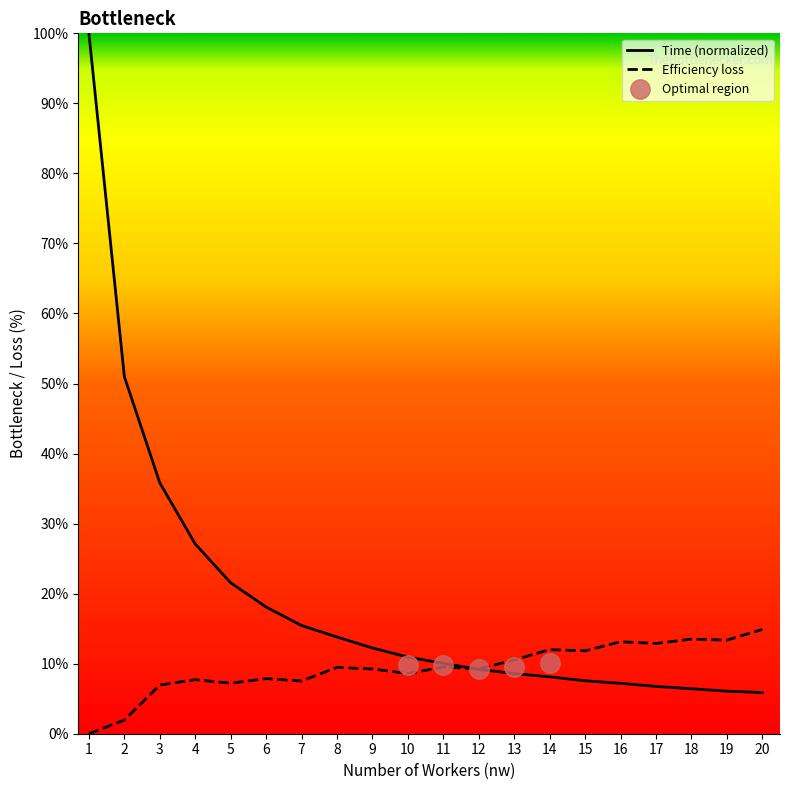

Is the value of Time (normalized) at 10 greater than the value of Efficiency loss at 15?

No